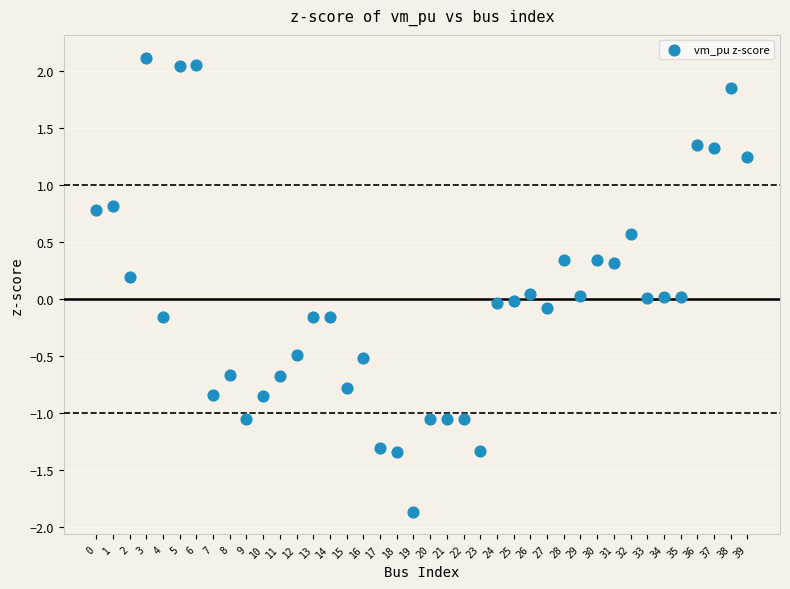

What is the range of Y values (max minus min)?

4.0